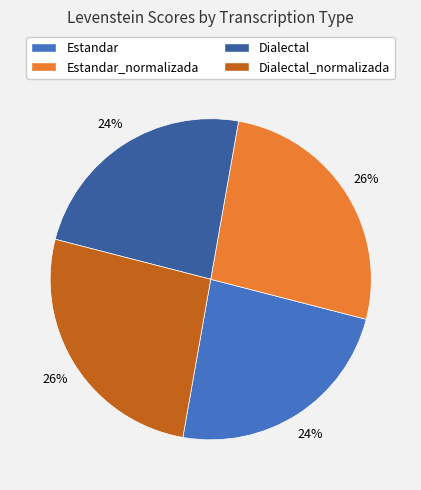

Is there a majority slice in this chart?

No